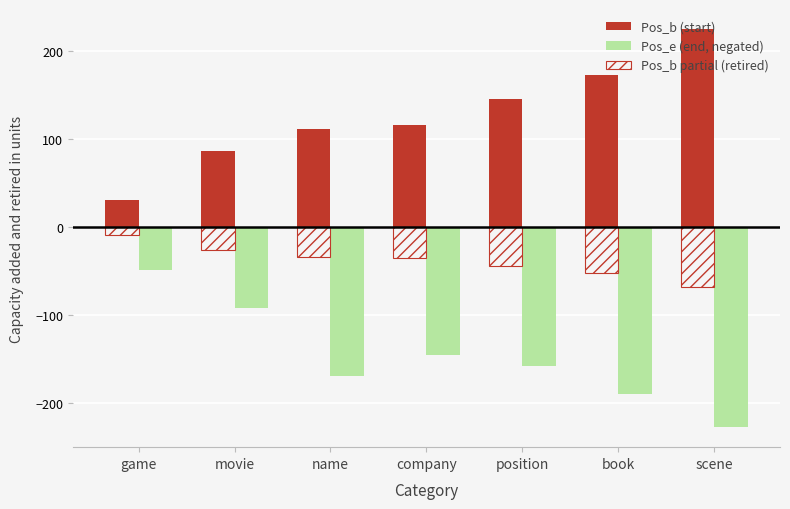

At which label does Pos_e (end, negated) first exceed -157?

game